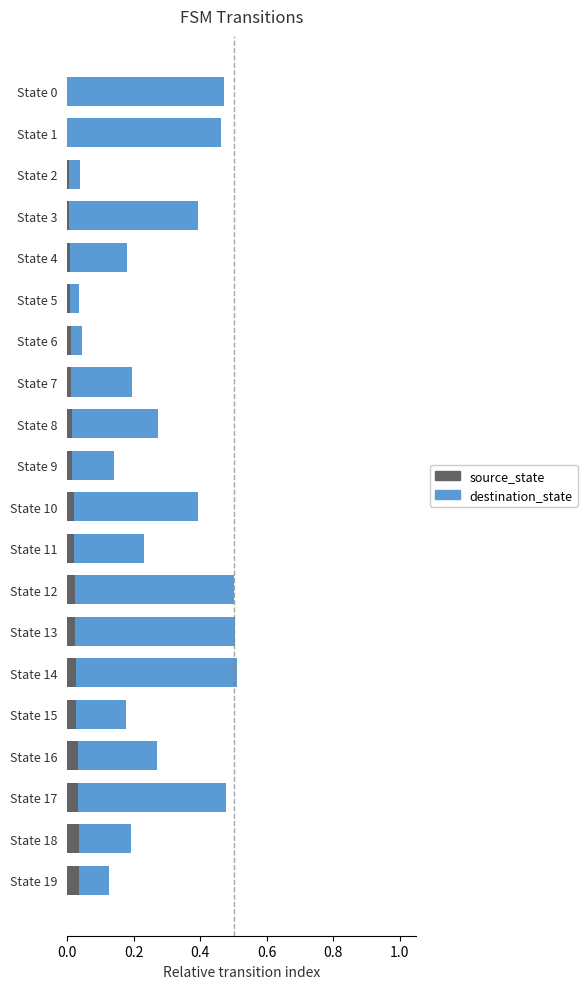

Is it true that source_state equals 0.0 at State 14?

True